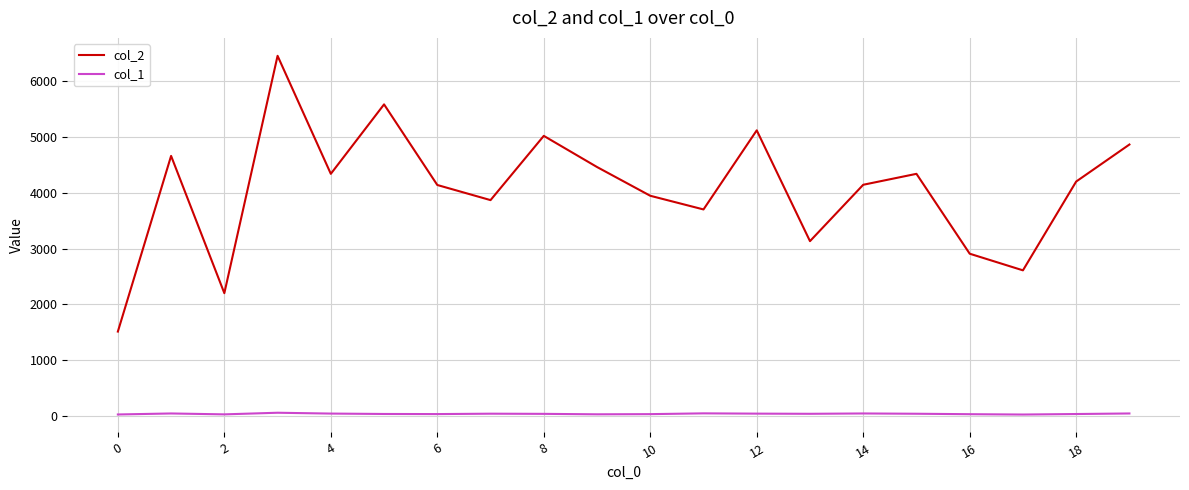

Rank the series by their maximum value, from lowest to highest.

col_1, col_2